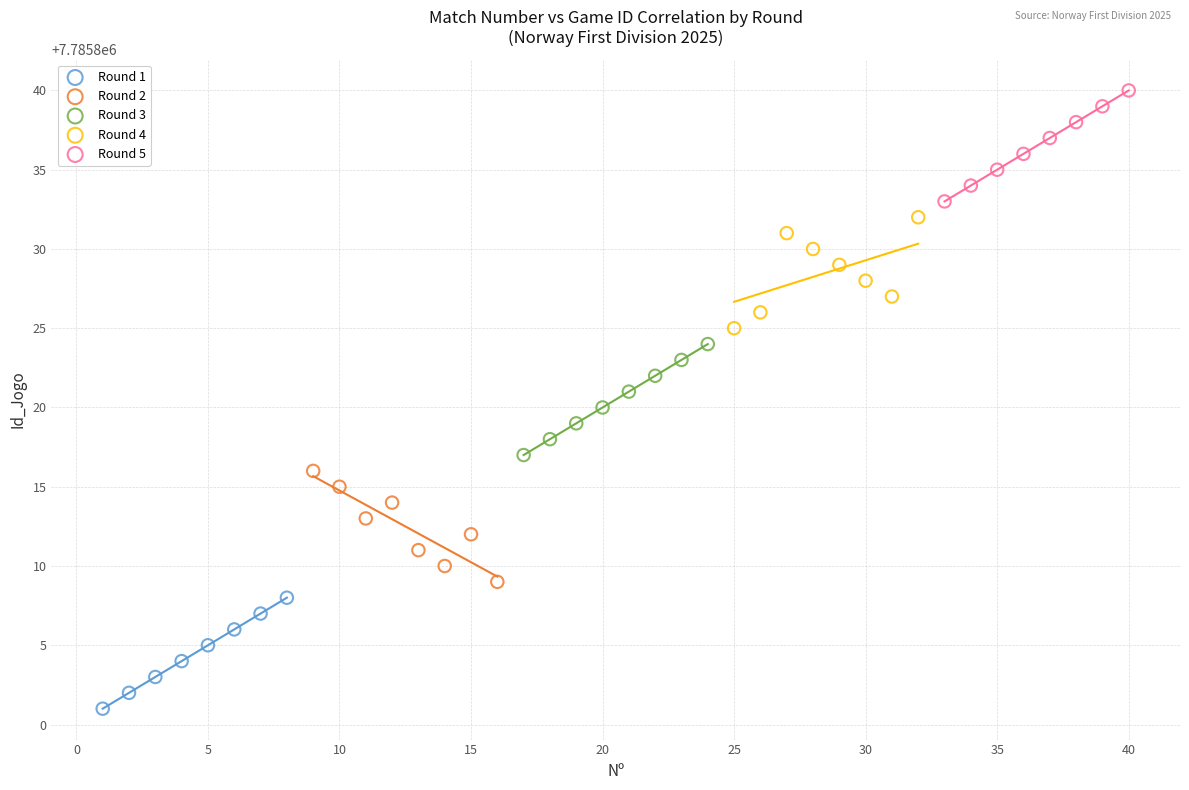

What are all the series names shown in the legend?

Round 1, Round 2, Round 3, Round 4, Round 5